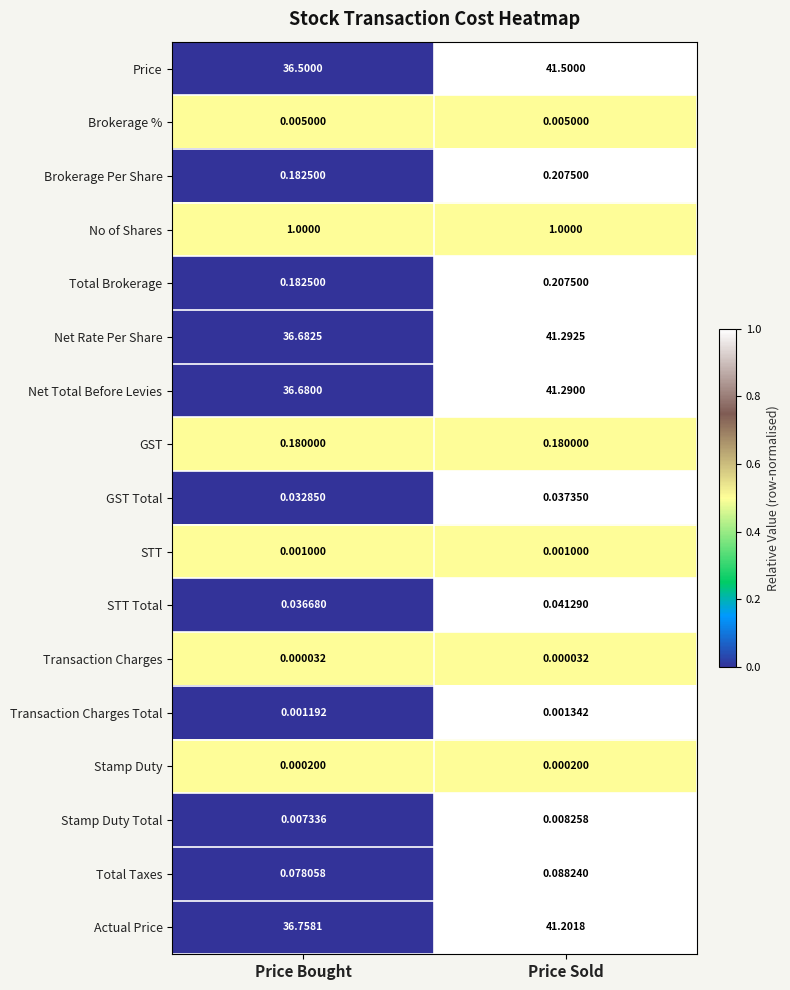

At which category does the chart reach its peak across all series?

Price Sold